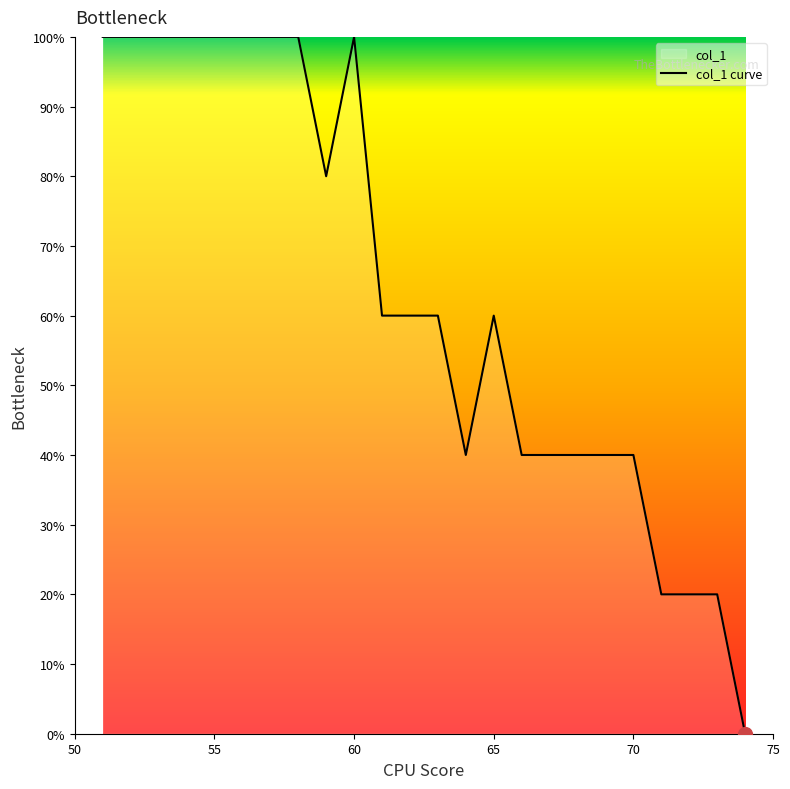

The chart shows a value of 21 at 65. True or false?

False